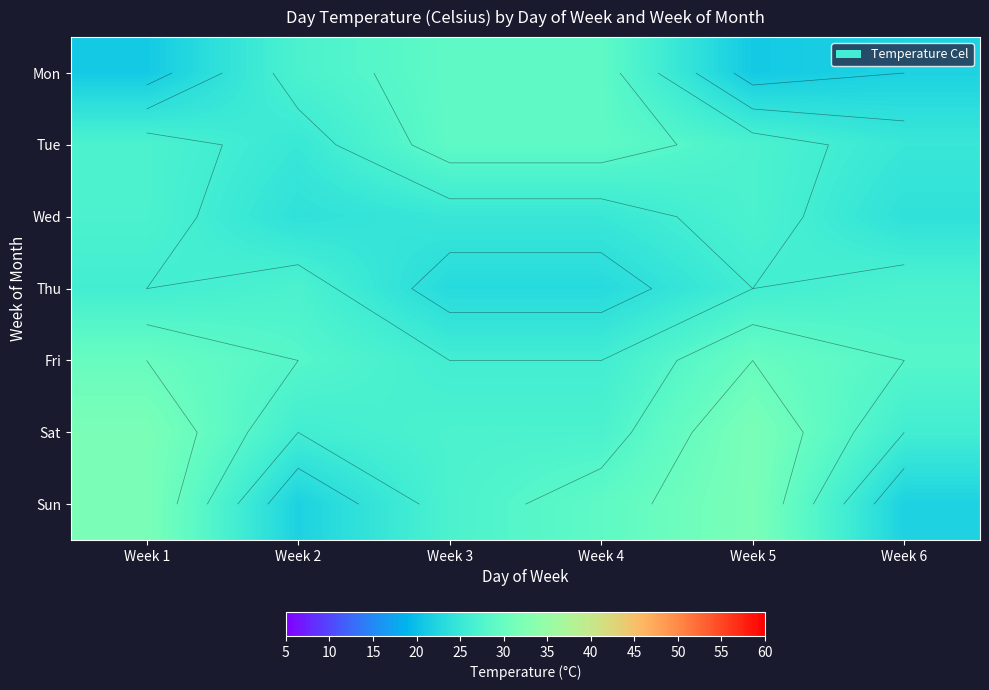

How many distinct data groups are displayed?

7